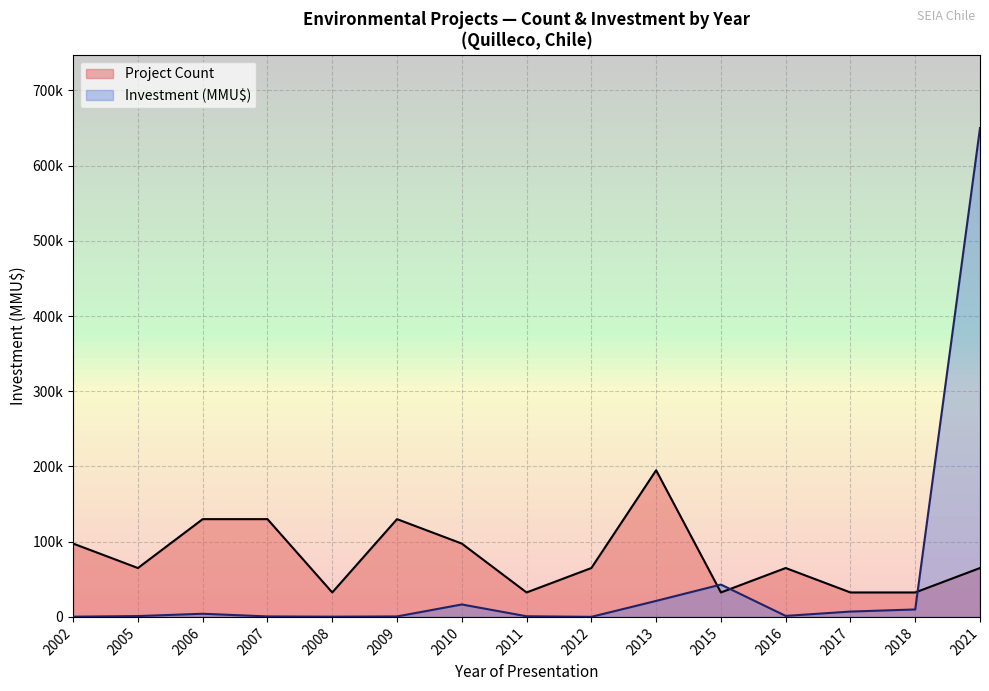

How many values in the Investment (MMU$) series are below 5475?

10